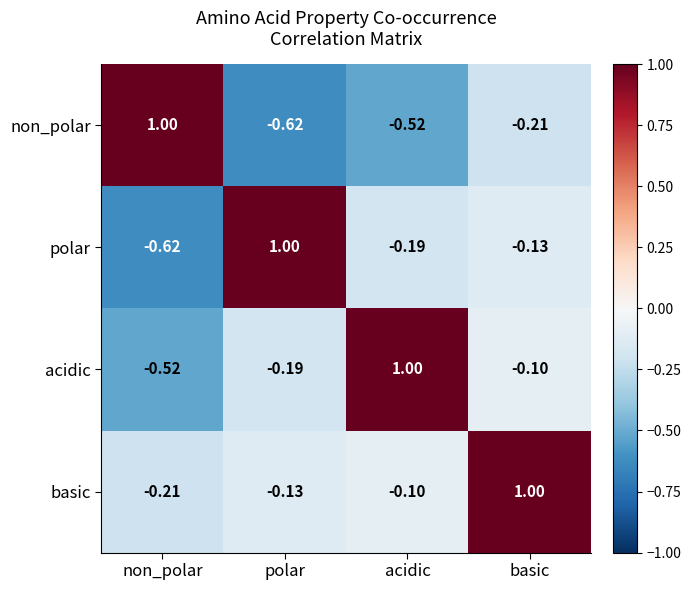

What is the total value across all series at basic?

0.6